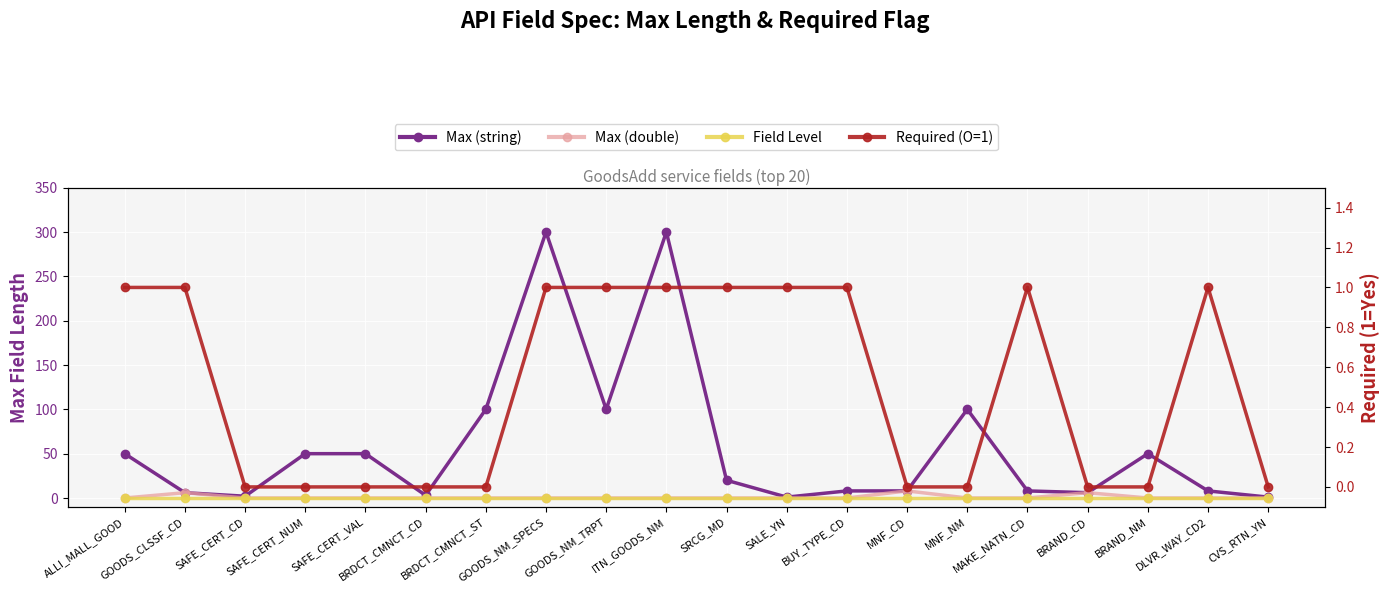

True or false: Required (O=1) and Field Level cross at least once.

False